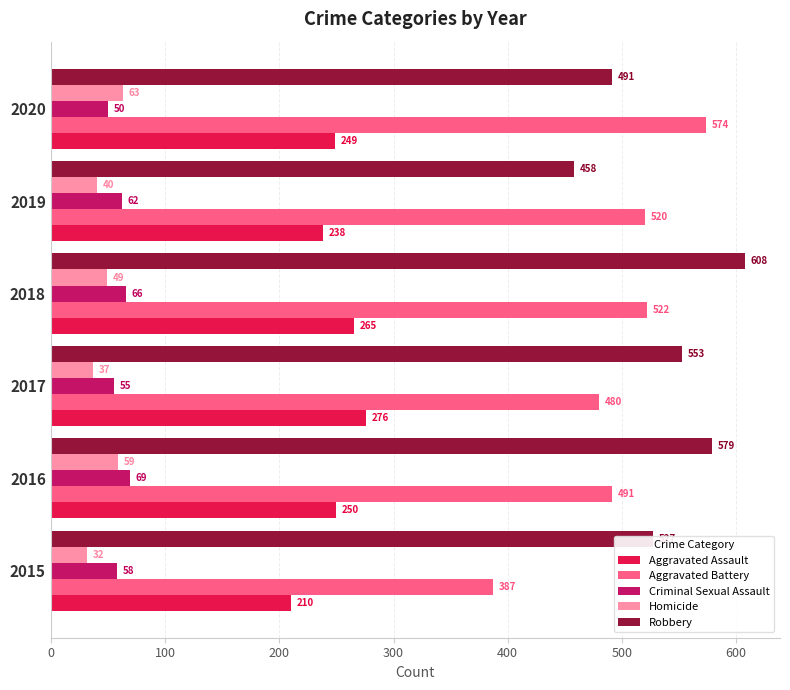

Rank the series by their maximum value, from highest to lowest.

Robbery, Aggravated Battery, Aggravated Assault, Criminal Sexual Assault, Homicide